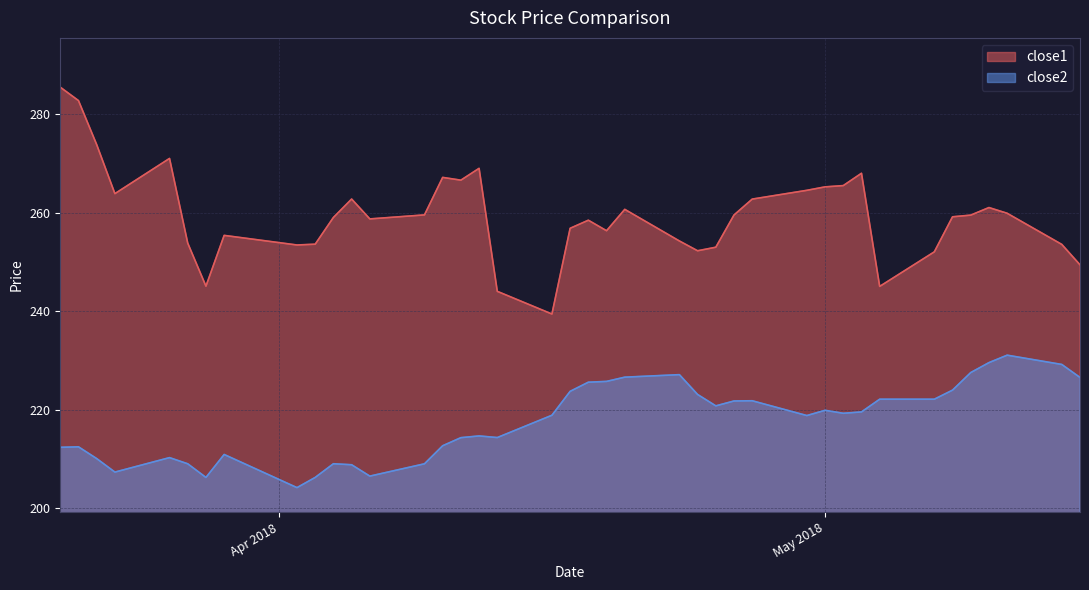

Rank the series at 2018-04-24 from lowest to highest value.

close2, close1